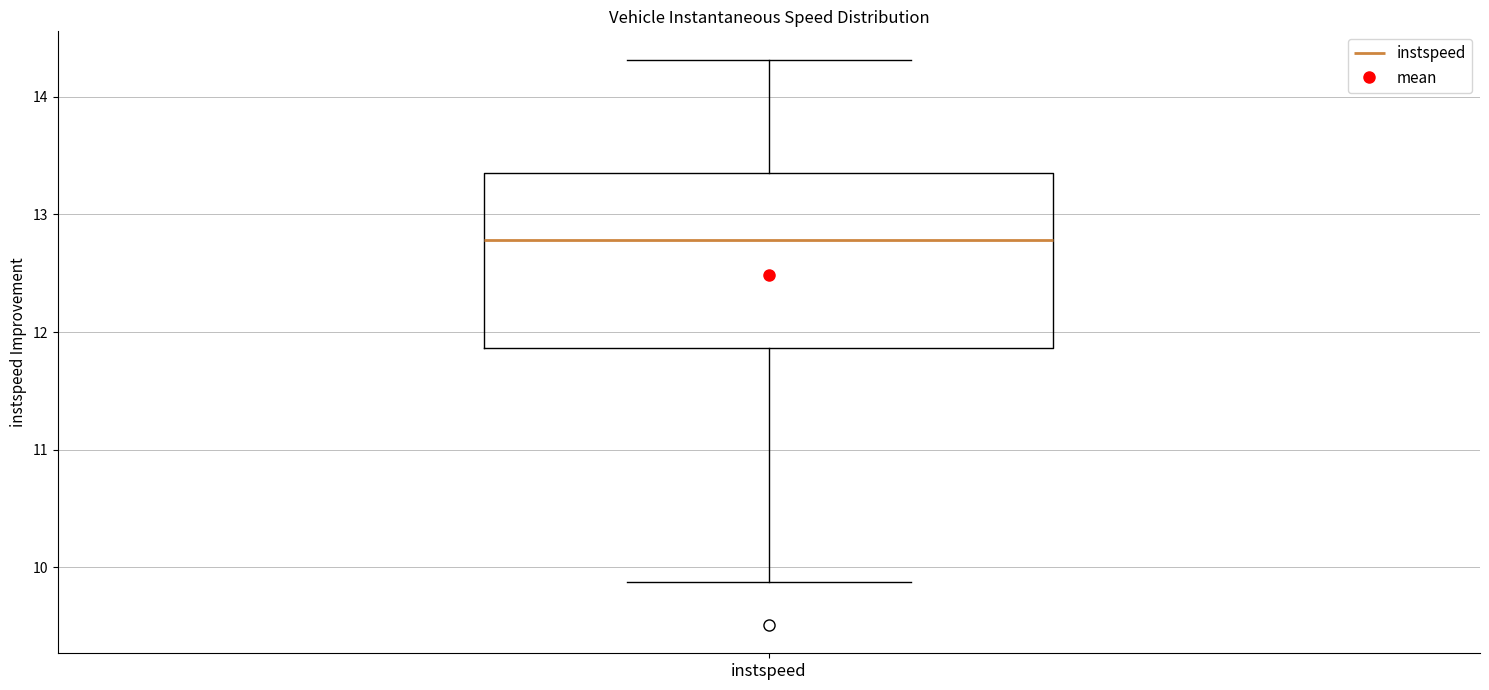

Read this box plot against the y-axis: the position of the median line, the range covered by the box, and the ends of both whiskers. The values are not printed on the chart, so give them approximately, as read against the axis.

median 12.8, box 11.9 to 13.3, whiskers 9.9 to 14.3